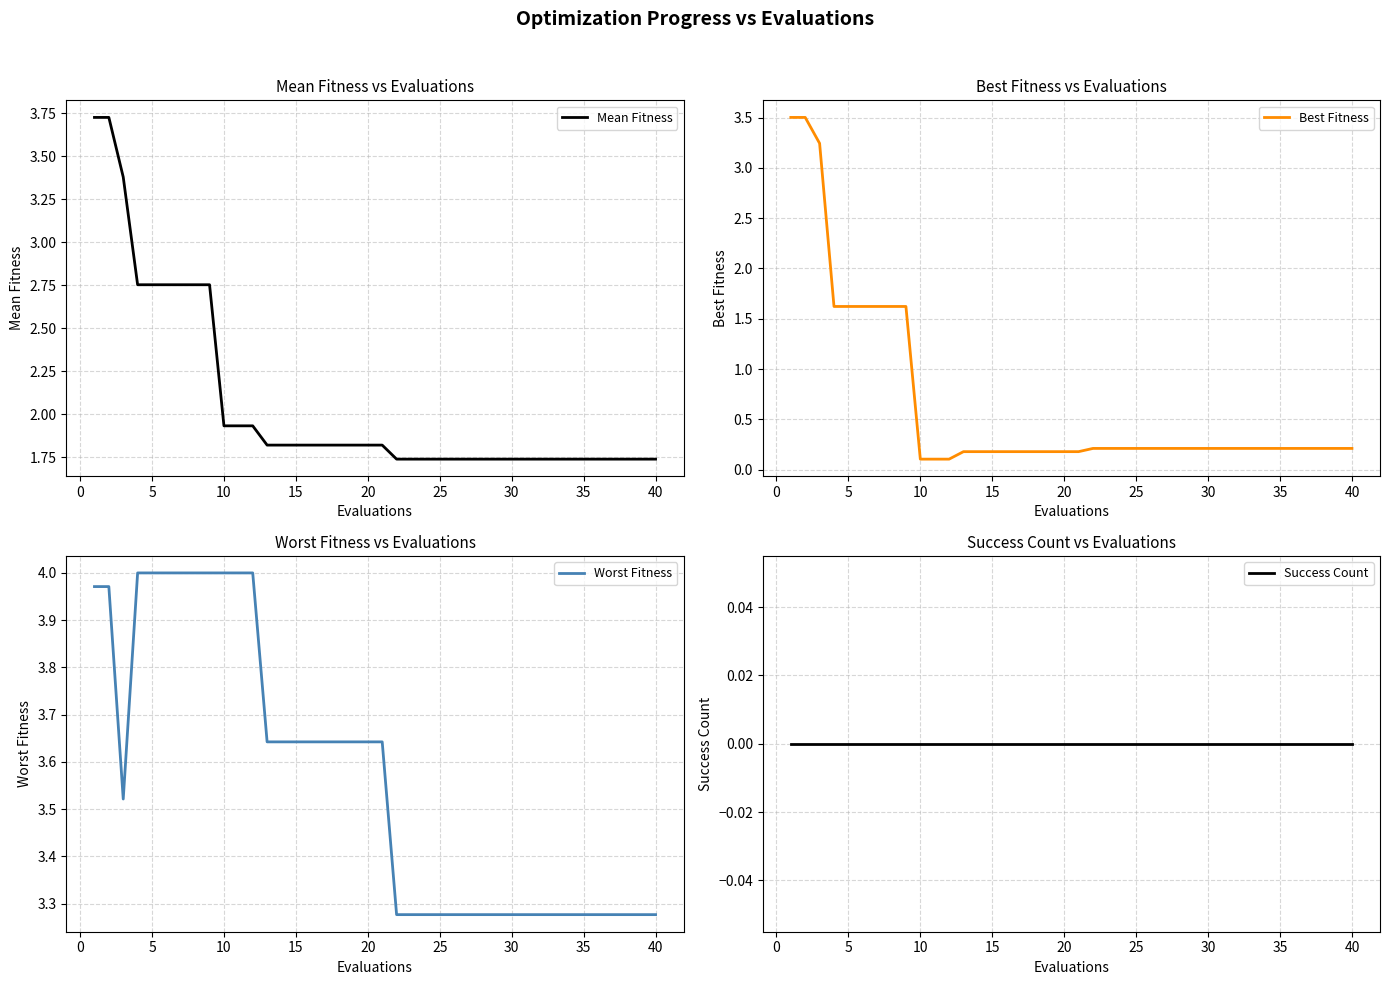

What is the maximum value shown in the chart?

4.0